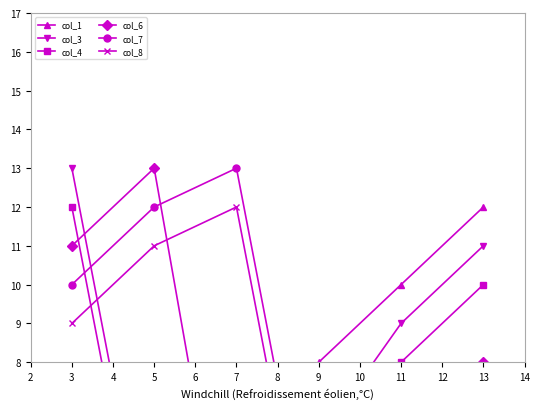

Does the chart display data point markers on the line(s)?

Yes